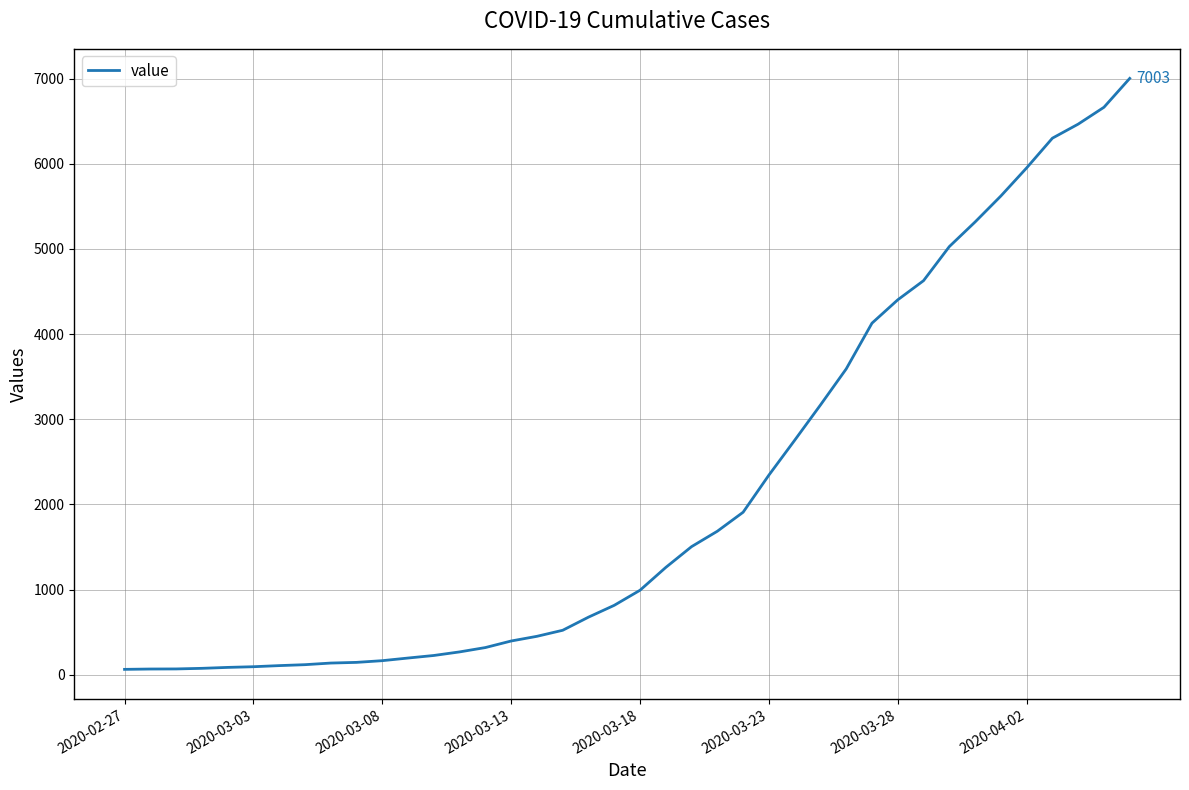

What is the greatest value displayed?

7003